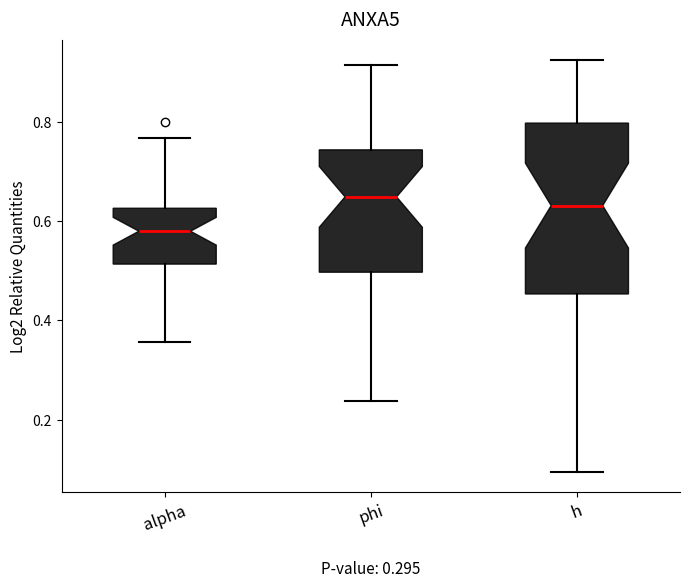

Which box is the tallest, from its lower edge to its upper edge?

h